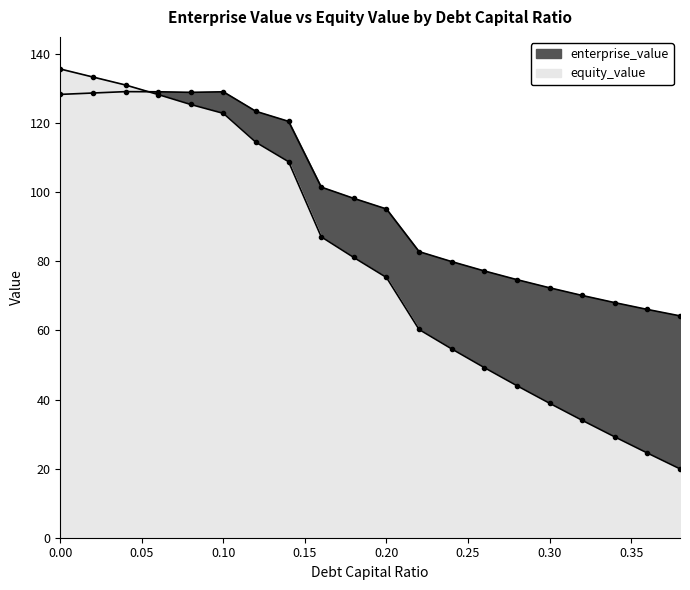

Reading right to left, what are all the values shown in this chart?

enterprise_value: 0.38=64.2	0.36=66.1	0.34=68.1	0.32=70.1	0.3=72.4	0.28=74.7	0.26=77.2	0.24=79.9	0.22=82.8	0.2=95.2	0.18=98.2	0.16=101.5	0.14=120.5	0.12=123.4	0.1=129.1	0.08=128.9	0.06=129.1	0.04=129.2	0.02=128.8	0.0=128.3
equity_value: 0.38=19.9	0.36=24.5	0.34=29.2	0.32=34.0	0.3=38.9	0.28=44.0	0.26=49.3	0.24=54.7	0.22=60.3	0.2=75.3	0.18=81.1	0.16=87.1	0.14=108.9	0.12=114.5	0.1=122.9	0.08=125.4	0.06=128.3	0.04=131.1	0.02=133.4	0.0=135.7